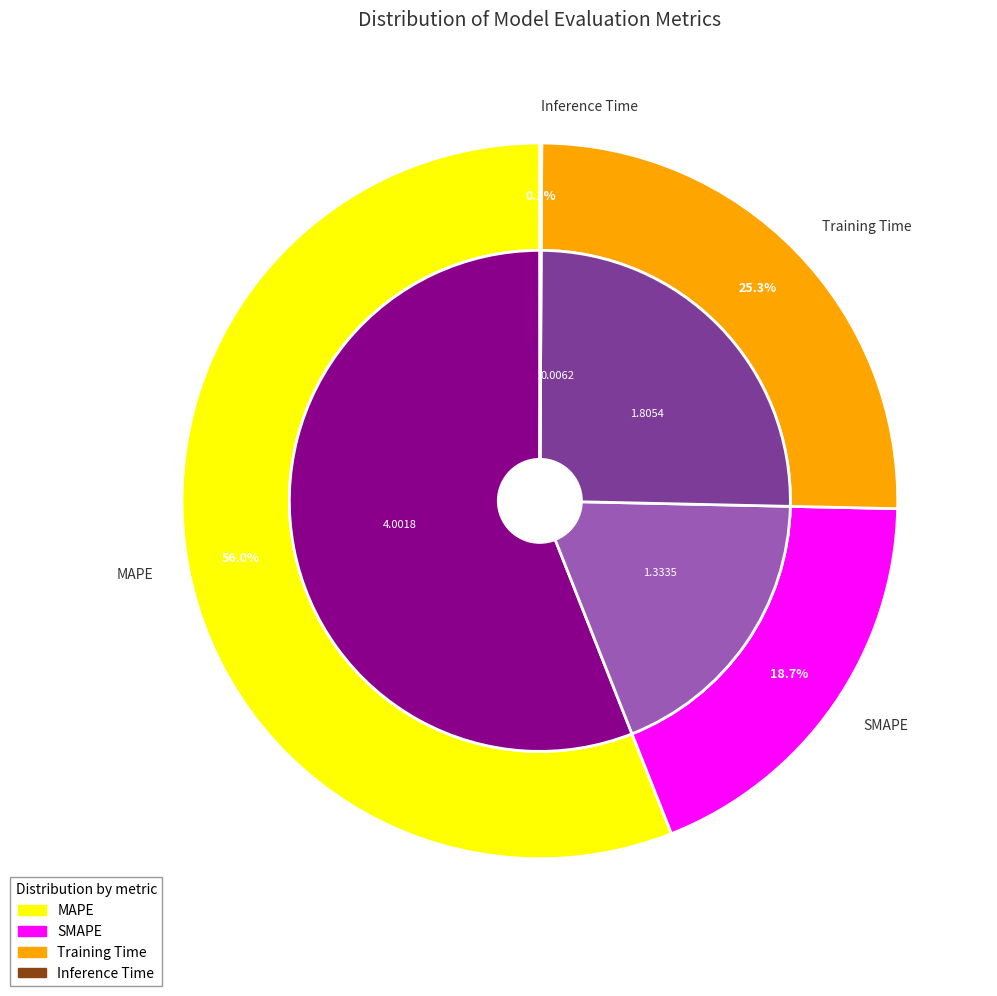

How many slices are in this pie chart?

4